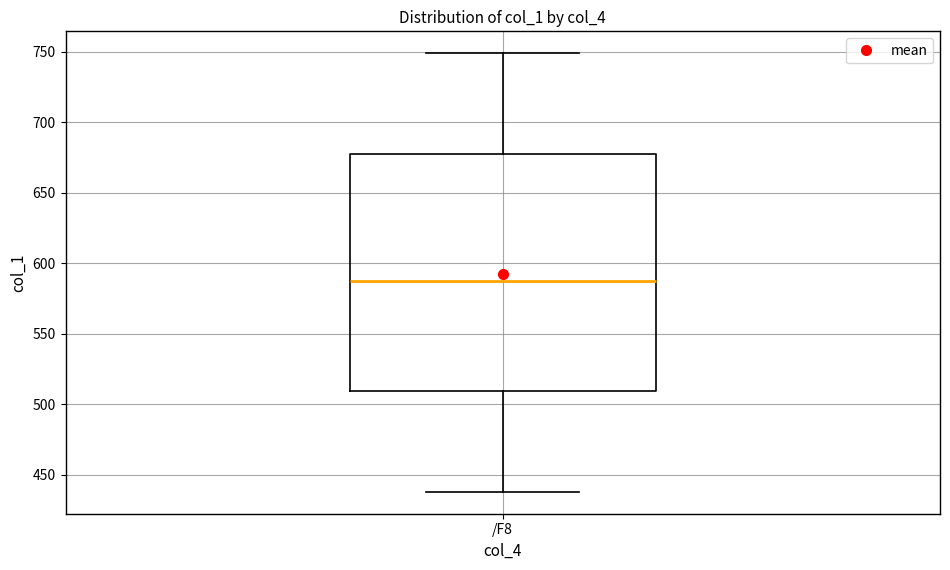

Read this box plot against the y-axis: the position of the median line, the range covered by the box, and the ends of both whiskers. The values are not printed on the chart, so give them approximately, as read against the axis.

median 585, box 510 to 675, whiskers 440 to 750